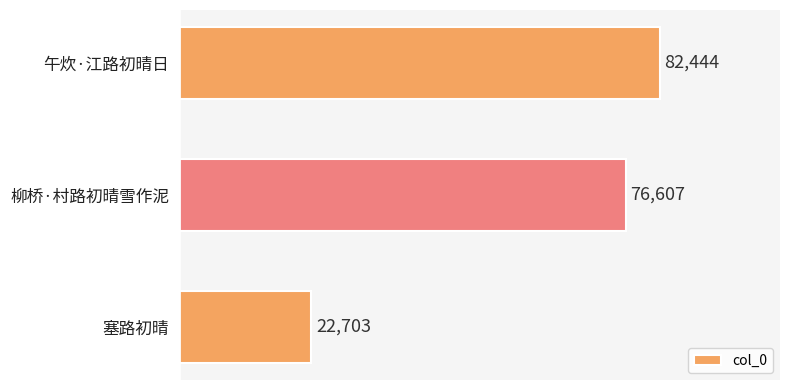

Reading top to bottom, transcribe all the data shown in this chart.

82444	76607	22703